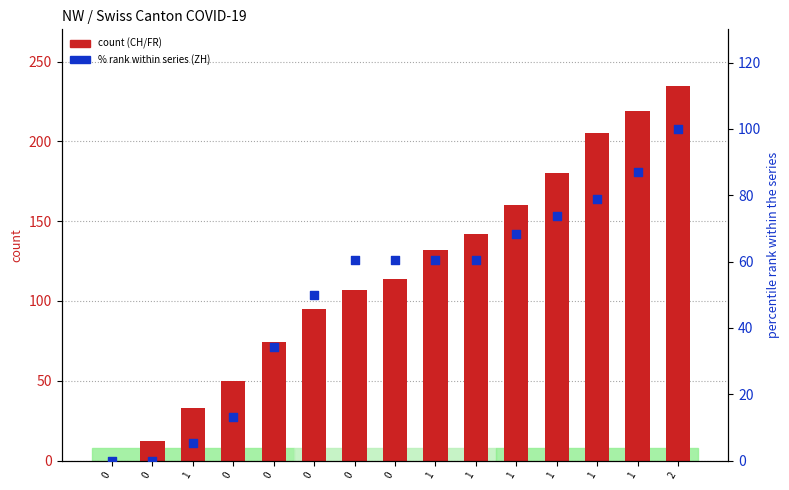

Is the value of CH at 0 greater than the value of FR at 0?

No